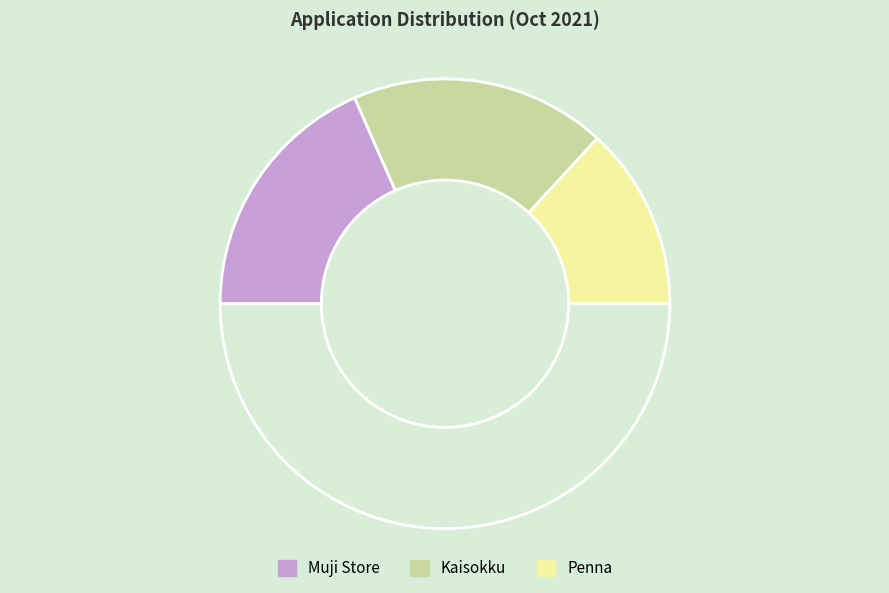

How many segments does this pie chart have?

4